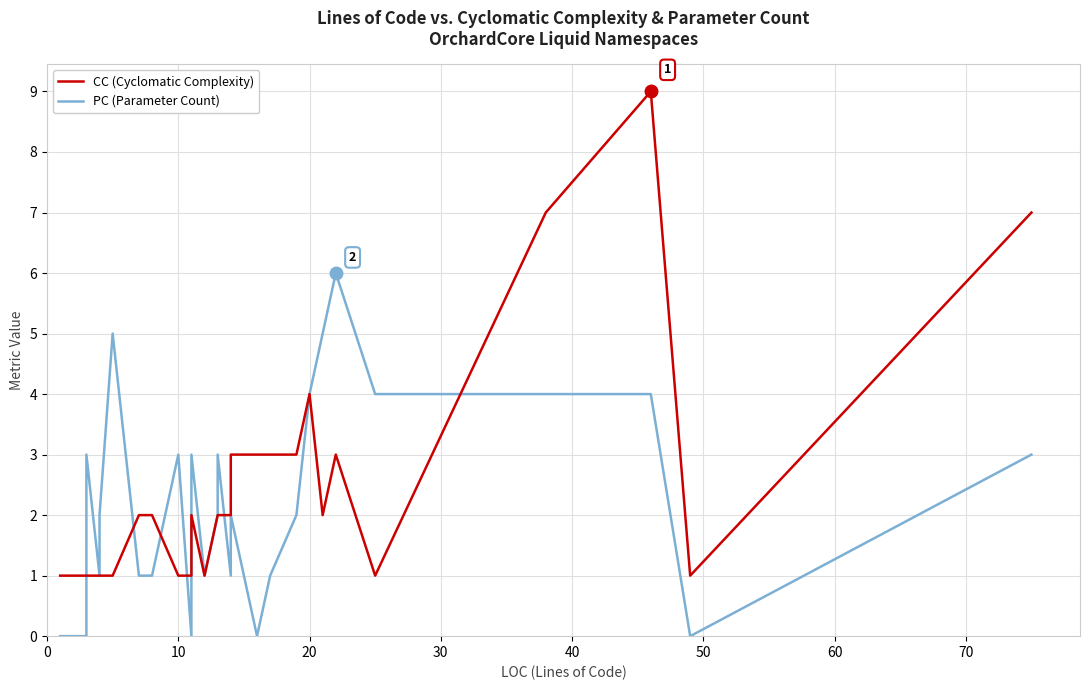

How many lines are shown in the chart?

2